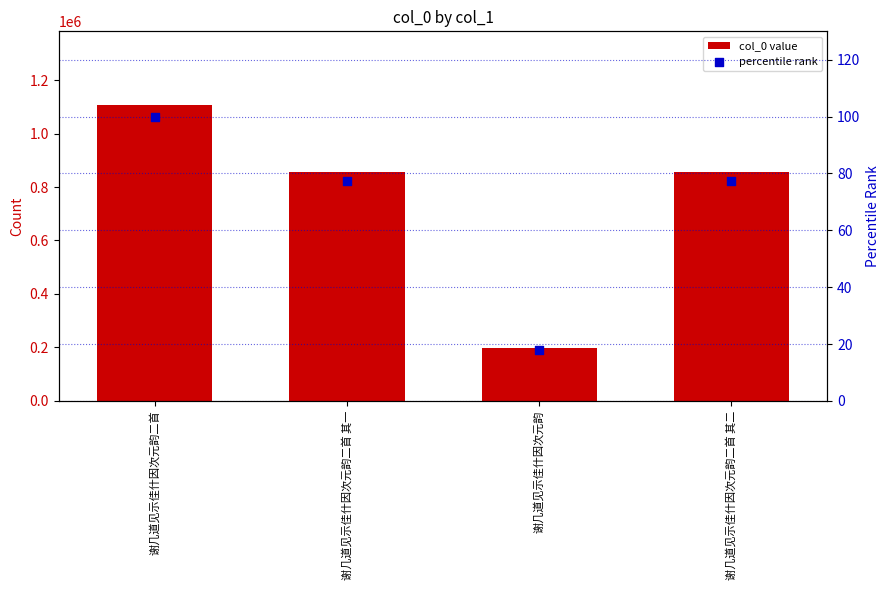

Which series reaches the maximum Y coordinate?

col_0 value